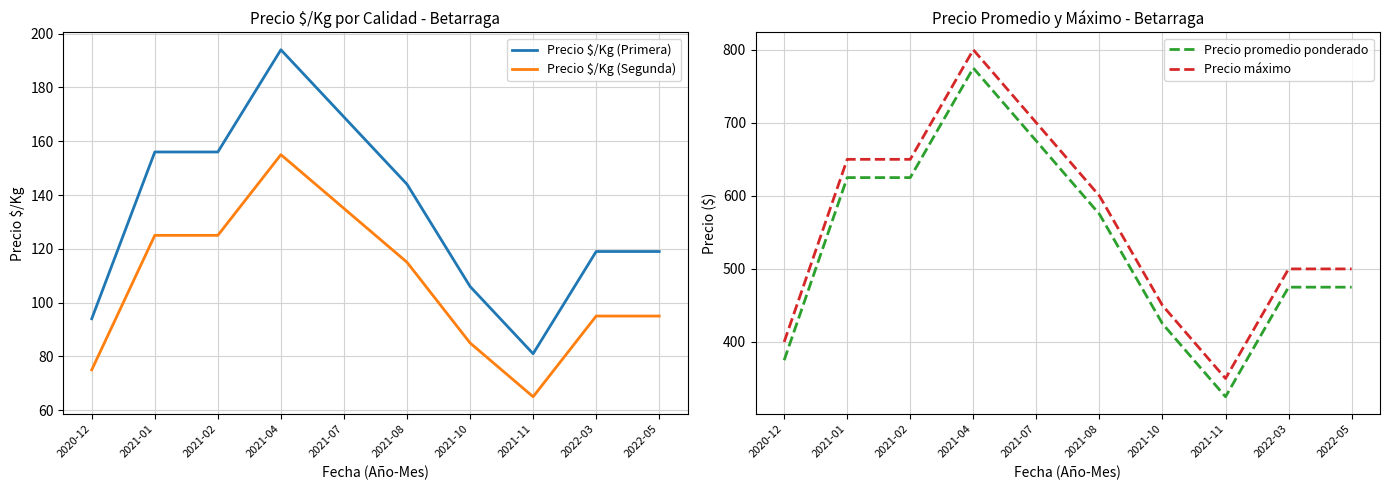

How many Precio $/Kg (Segunda) values are between 85 and 125?

6